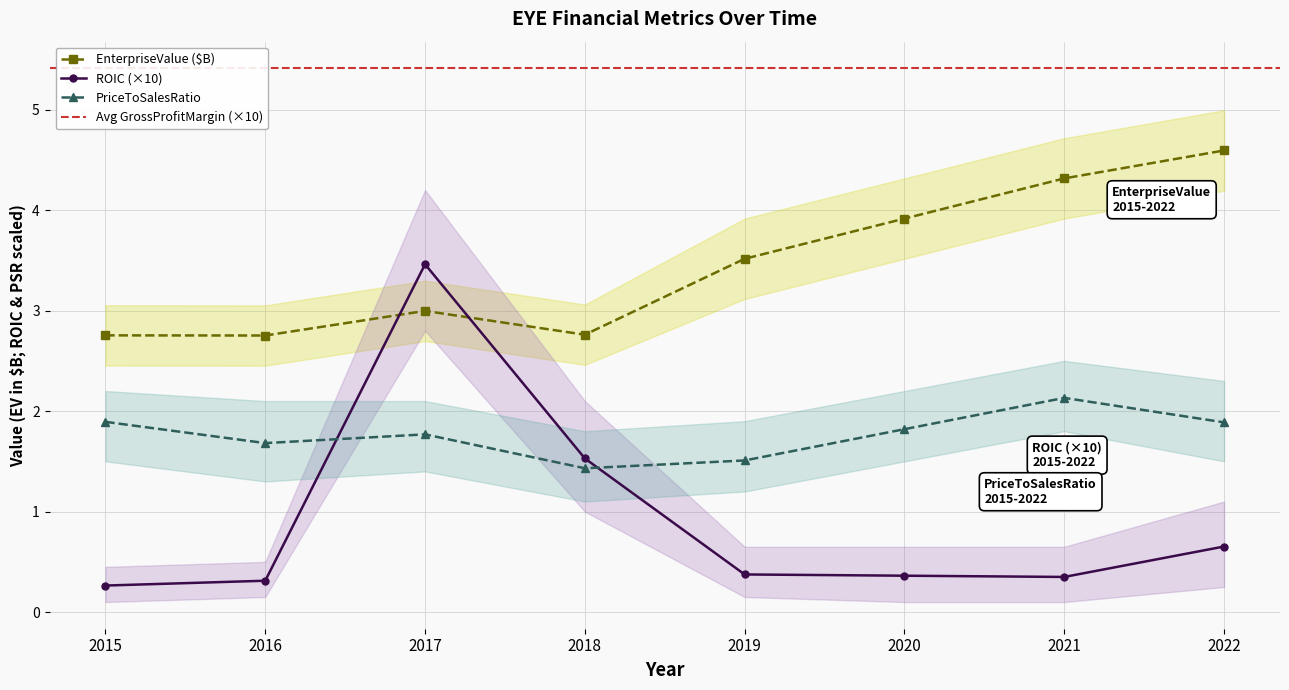

Where is roic nearest to the value 1?

2022